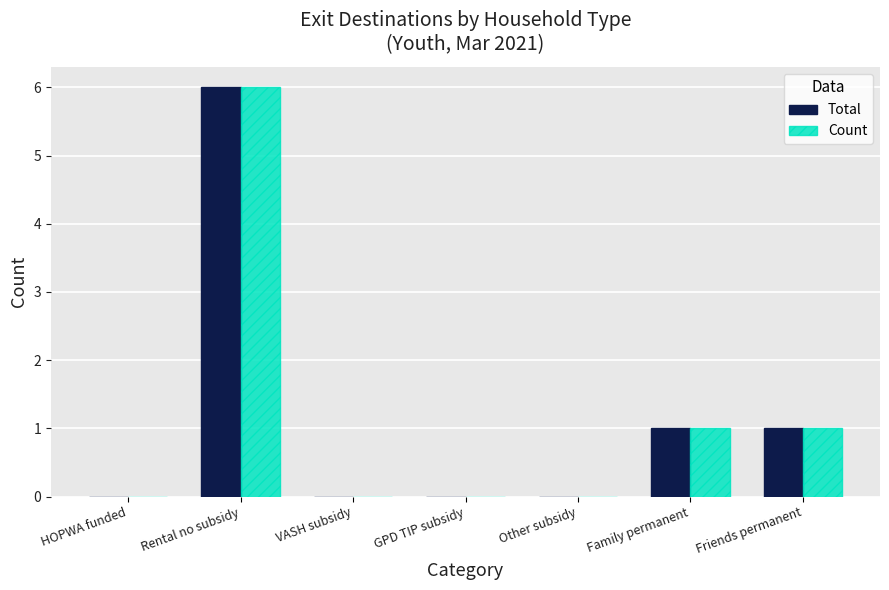

Are the bars horizontal?

No